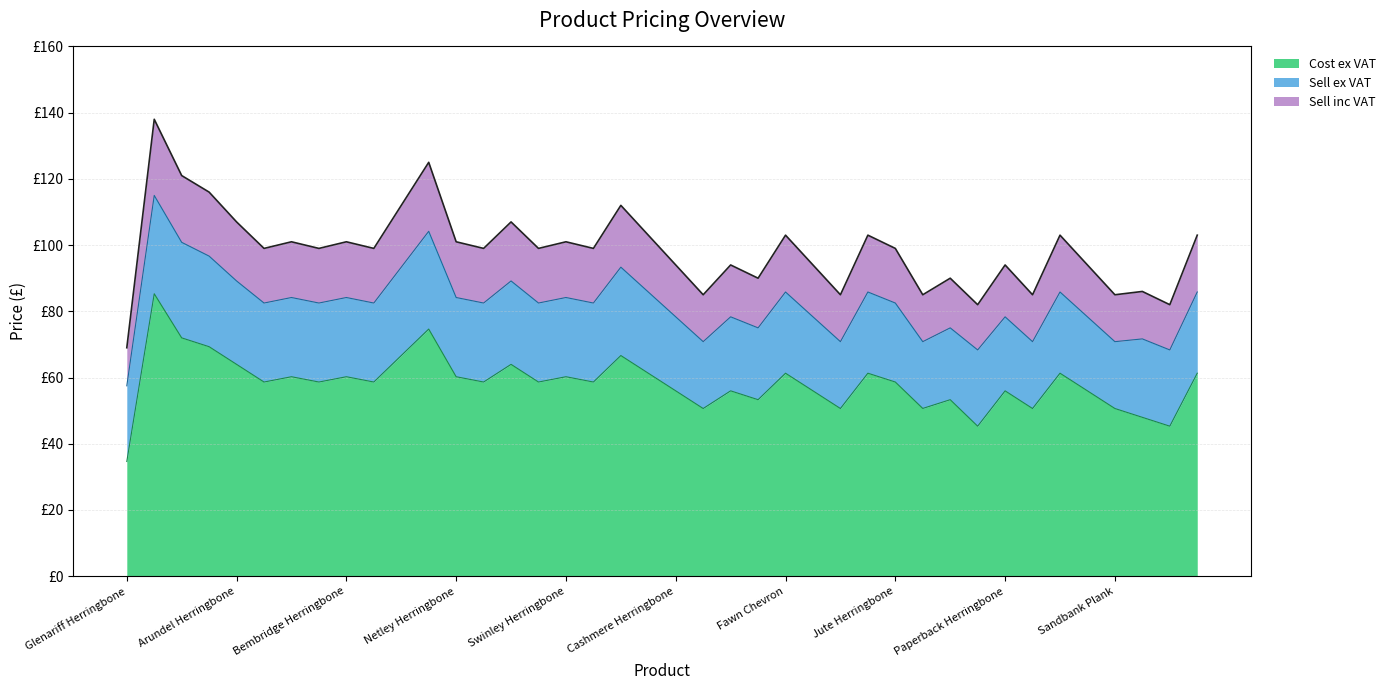

Which series changed the most between Netley Plank and Satchel Herringbone?

Sell inc VAT